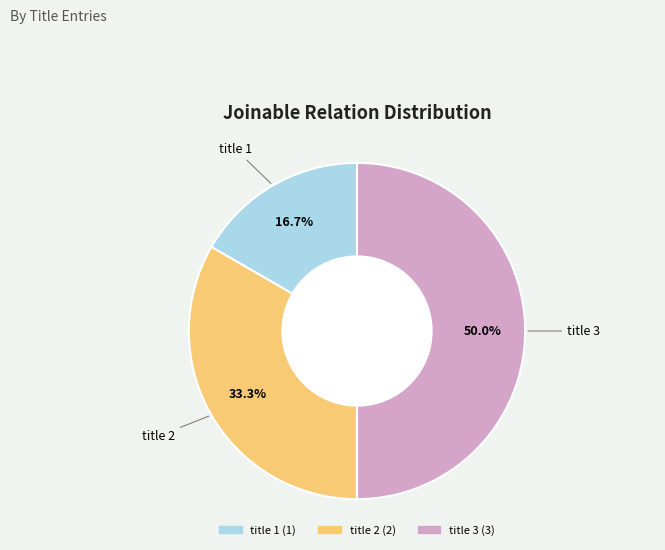

Which slice is the smallest?

title 1